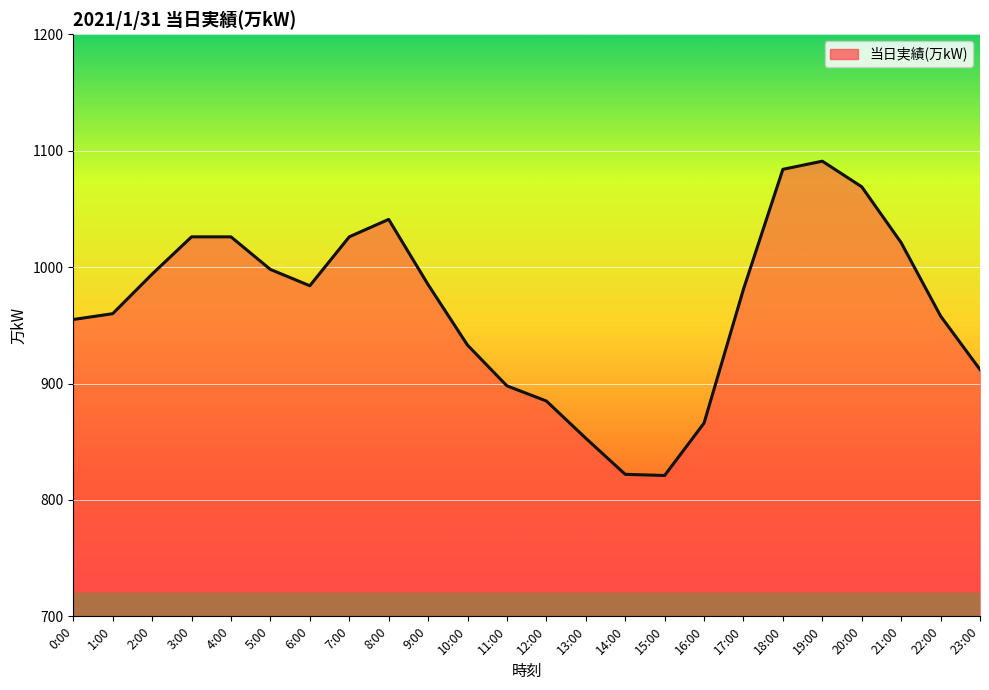

Does the chart display data point markers on the line(s)?

No